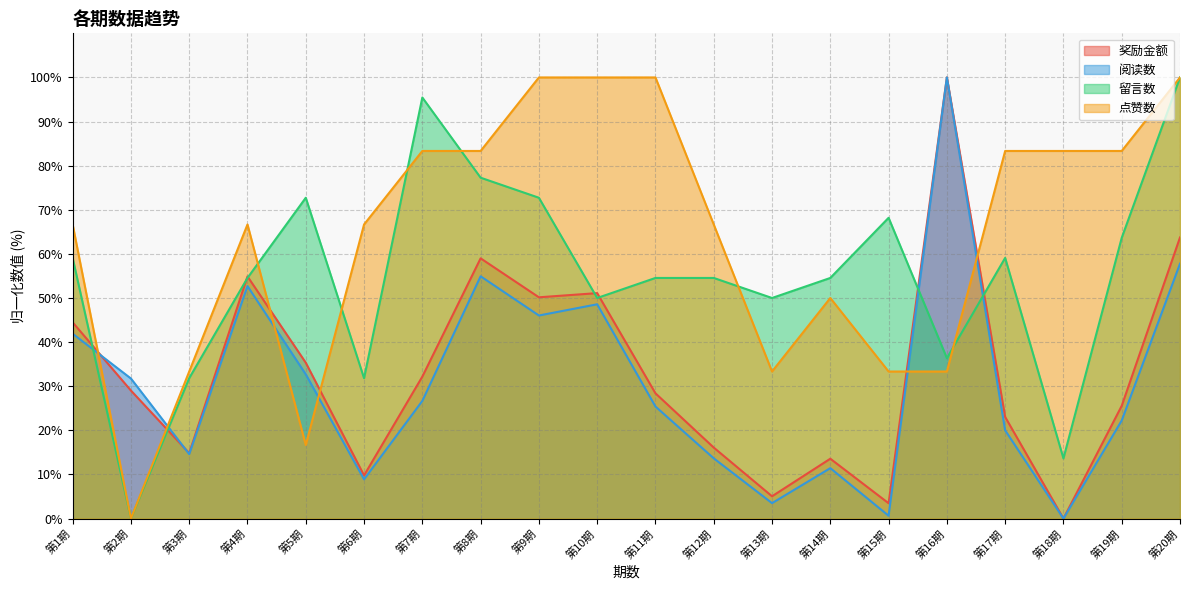

Between which two adjacent categories do 奖励金额 and 阅读数 first intersect?

第1期 and 第2期